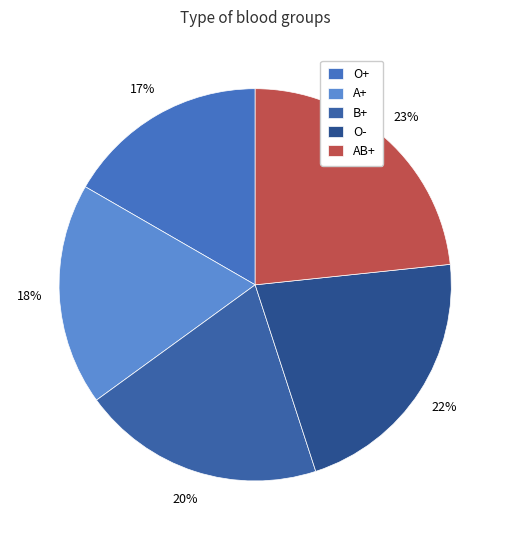

Which slice is the smallest?

O+